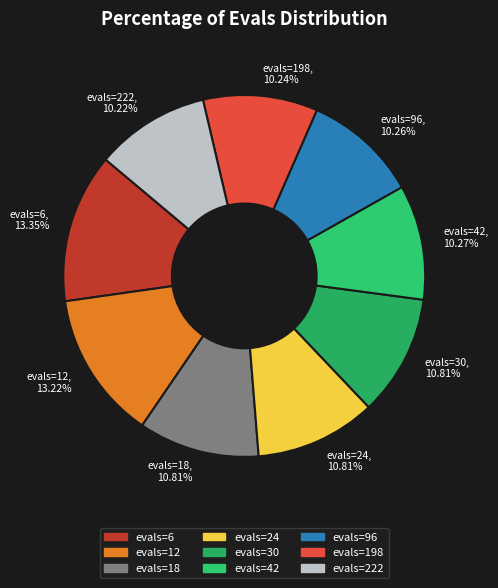

To the nearest percent, what is the difference between the largest and smallest slice percentages?

3%